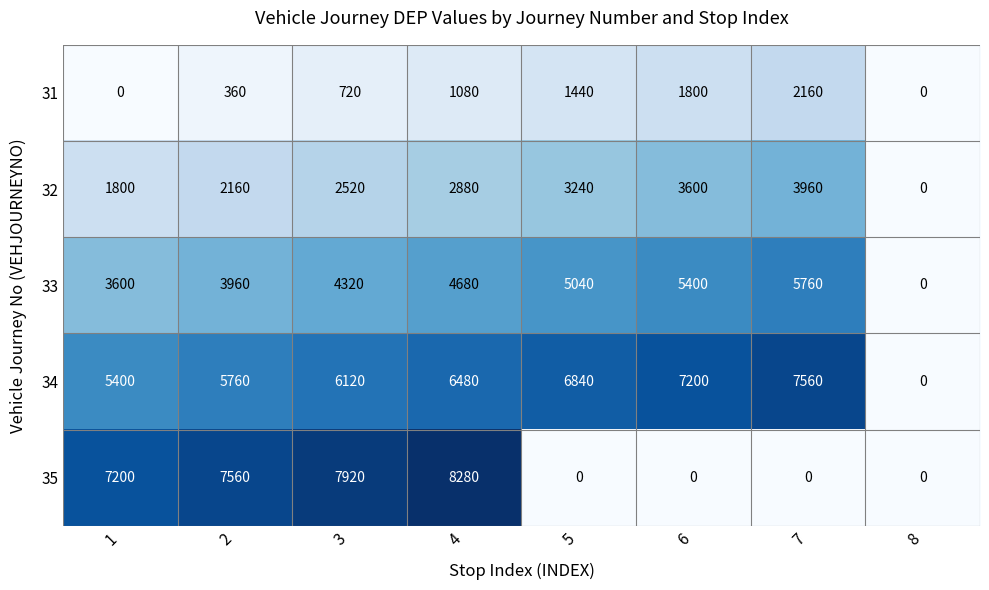

Which series has the largest total across all categories?

34